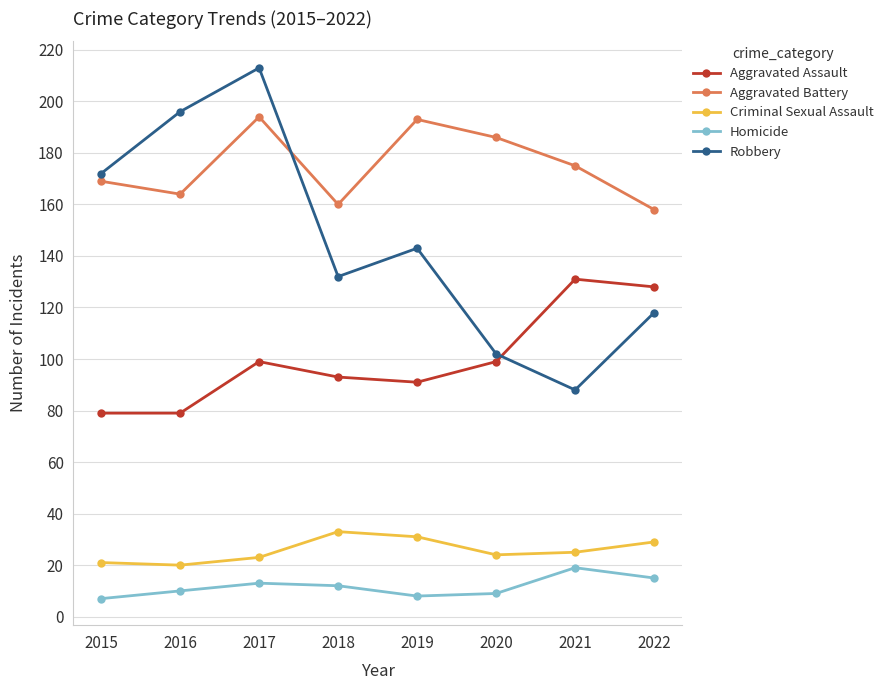

At 2022, list the series in order from smallest to largest.

Homicide, Criminal Sexual Assault, Robbery, Aggravated Assault, Aggravated Battery